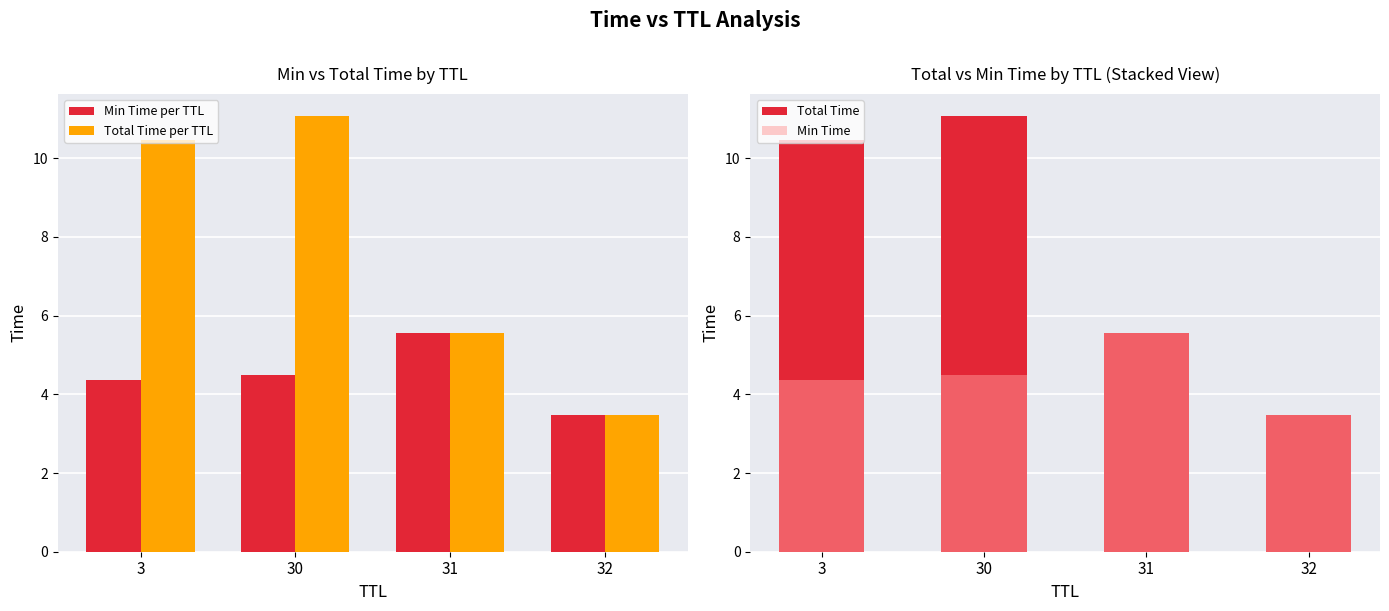

What is the difference between the maximum and minimum values in the Min Time series?

2.1